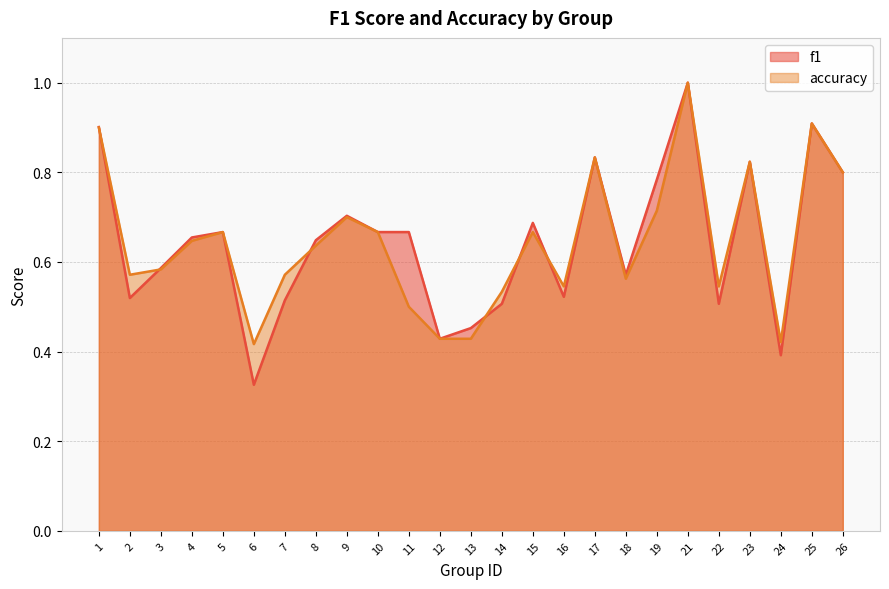

How many lines are shown in the chart?

2